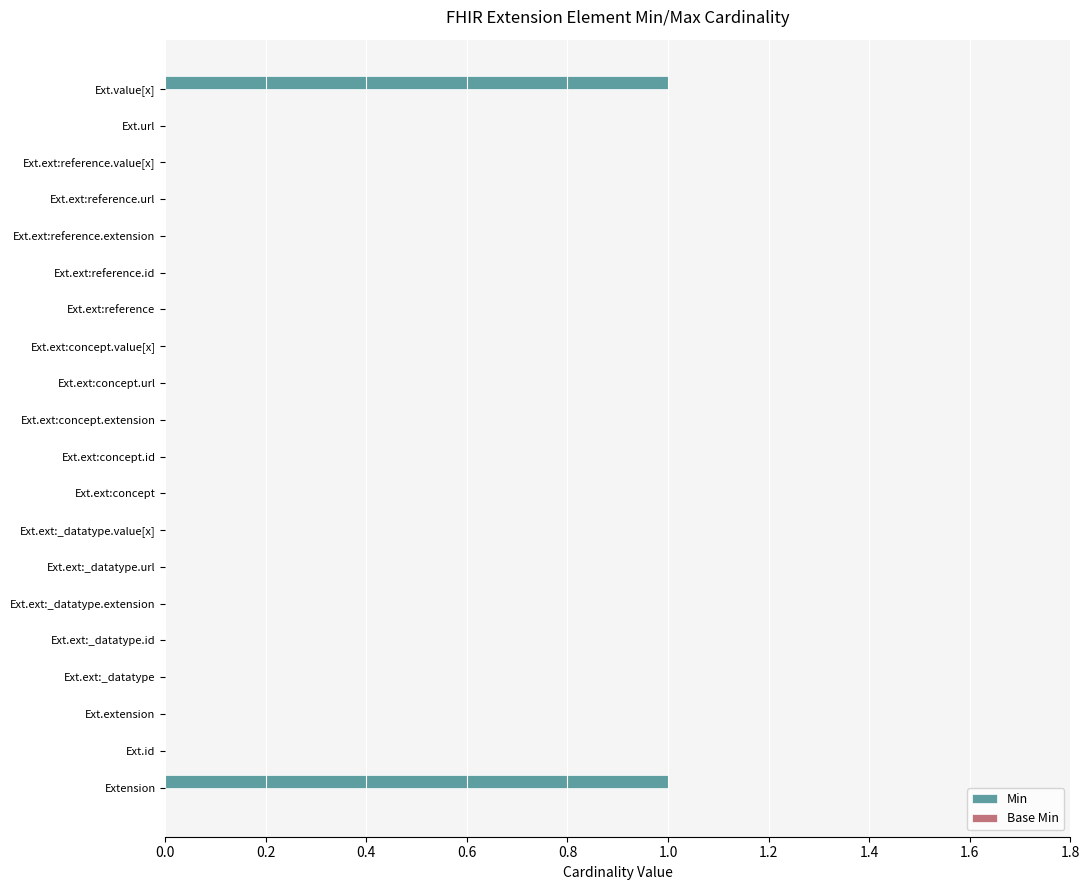

What is the greatest value displayed?

1